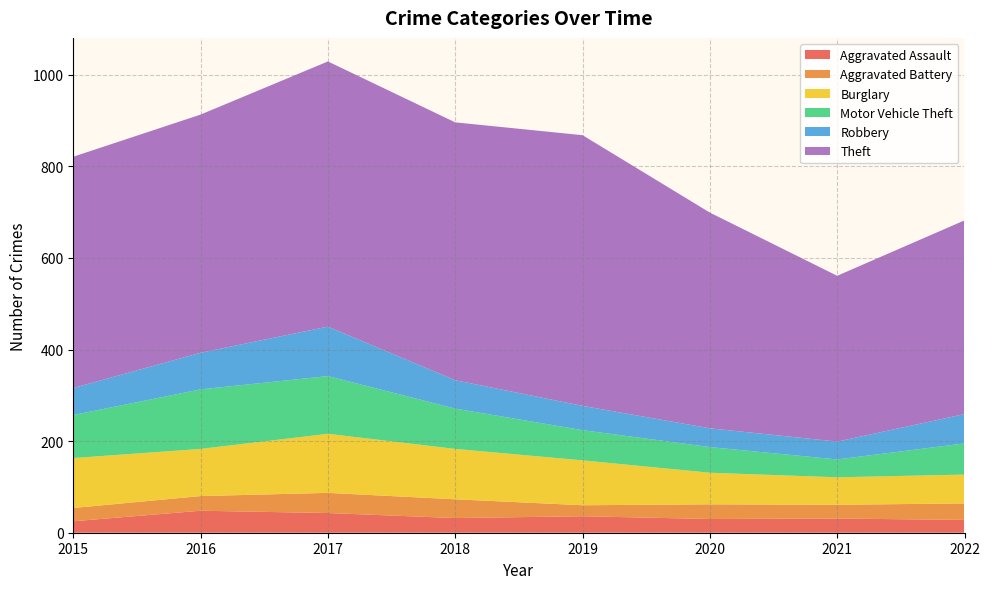

Reading right to left, list all the values displayed in this chart.

Aggravated Assault: 2022=28	2021=31	2020=30	2019=36	2018=32	2017=43	2016=48	2015=25
Aggravated Battery: 2022=36	2021=30	2020=32	2019=24	2018=41	2017=44	2016=32	2015=29
Burglary: 2022=63	2021=60	2020=69	2019=98	2018=110	2017=129	2016=103	2015=109
Motor Vehicle Theft: 2022=68	2021=39	2020=56	2019=66	2018=88	2017=126	2016=130	2015=94
Robbery: 2022=64	2021=39	2020=41	2019=53	2018=62	2017=108	2016=80	2015=59
Theft: 2022=423	2021=362	2020=471	2019=591	2018=563	2017=579	2016=520	2015=505